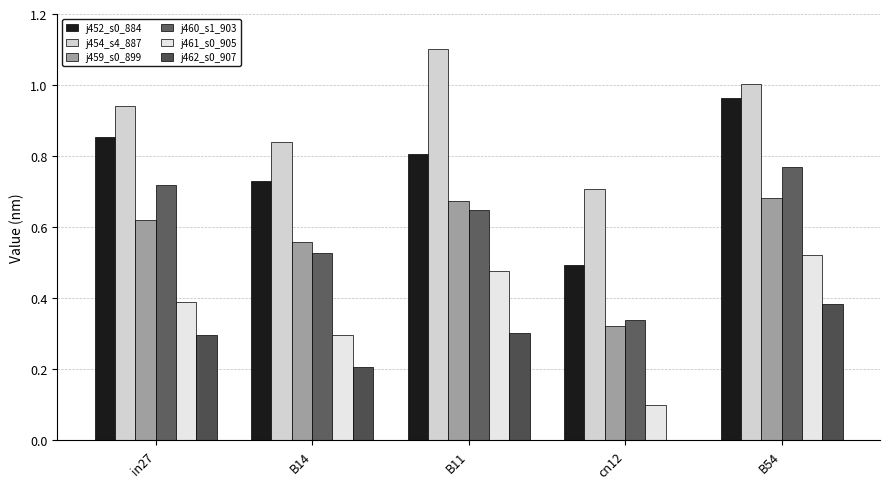

Are the bars grouped side by side (vs. stacked)?

Yes